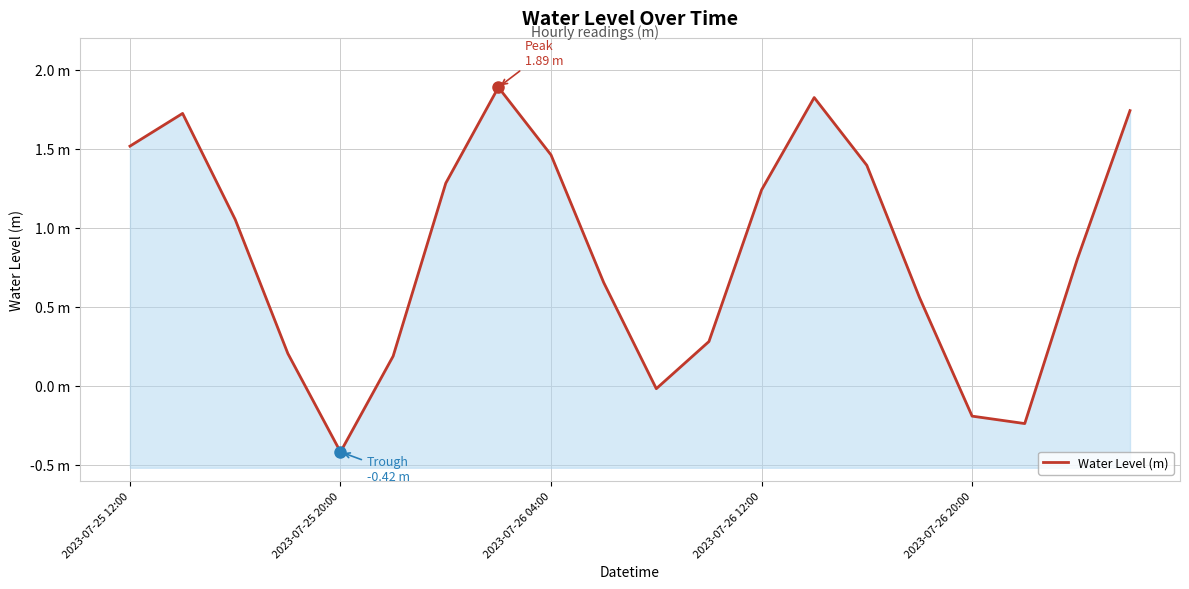

What is the change in value from 2023-07-26 04:00 to 9?

-0.4